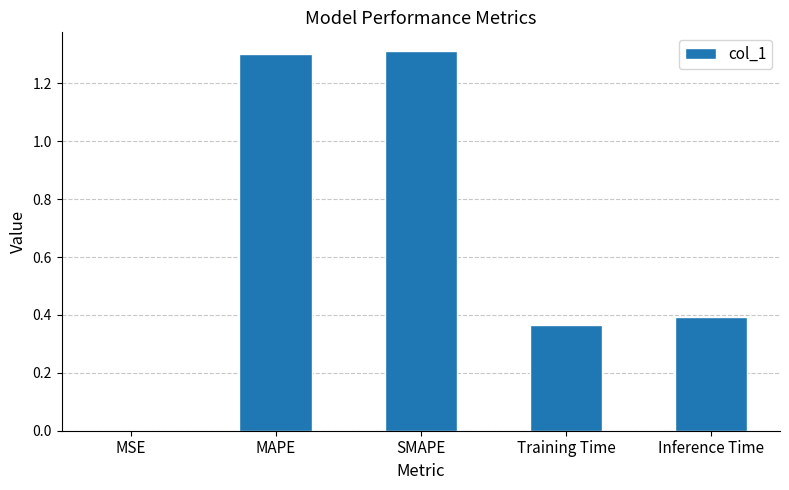

Are the bars horizontal?

No